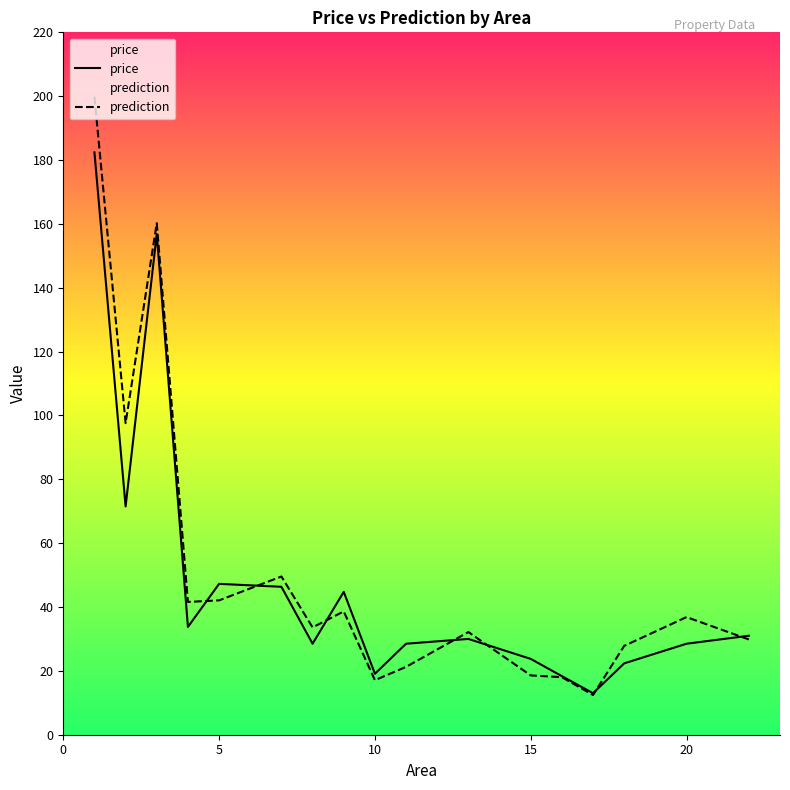

Which series has the largest range (max minus min)?

prediction